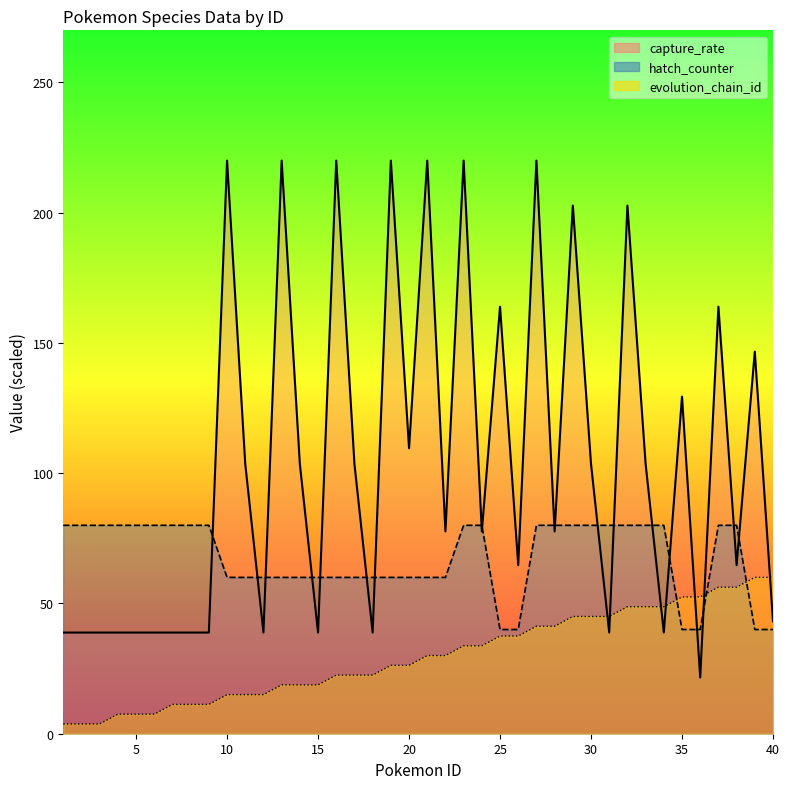

Reading left to right, what are all the values shown in this chart?

capture_rate: 1=38.8	2=38.8	3=38.8	4=38.8	5=38.8	6=38.8	7=38.8	8=38.8	9=38.8	10=220.0	11=103.5	12=38.8	13=220.0	14=103.5	15=38.8	16=220.0	17=103.5	18=38.8	19=220.0	20=109.6	21=220.0	22=77.6	23=220.0	24=77.6	25=163.9	26=64.7	27=220.0	28=77.6	29=202.7	30=103.5	31=38.8	32=202.7	33=103.5	34=38.8	35=129.4	36=21.6	37=163.9	38=64.7	39=146.7	40=43.1
hatch_counter: 1=80.0	2=80.0	3=80.0	4=80.0	5=80.0	6=80.0	7=80.0	8=80.0	9=80.0	10=60.0	11=60.0	12=60.0	13=60.0	14=60.0	15=60.0	16=60.0	17=60.0	18=60.0	19=60.0	20=60.0	21=60.0	22=60.0	23=80.0	24=80.0	25=40.0	26=40.0	27=80.0	28=80.0	29=80.0	30=80.0	31=80.0	32=80.0	33=80.0	34=80.0	35=40.0	36=40.0	37=80.0	38=80.0	39=40.0	40=40.0
evolution_chain_id: 1=3.8	2=3.8	3=3.8	4=7.5	5=7.5	6=7.5	7=11.2	8=11.2	9=11.2	10=15.0	11=15.0	12=15.0	13=18.8	14=18.8	15=18.8	16=22.5	17=22.5	18=22.5	19=26.2	20=26.2	21=30.0	22=30.0	23=33.8	24=33.8	25=37.5	26=37.5	27=41.2	28=41.2	29=45.0	30=45.0	31=45.0	32=48.8	33=48.8	34=48.8	35=52.5	36=52.5	37=56.2	38=56.2	39=60.0	40=60.0